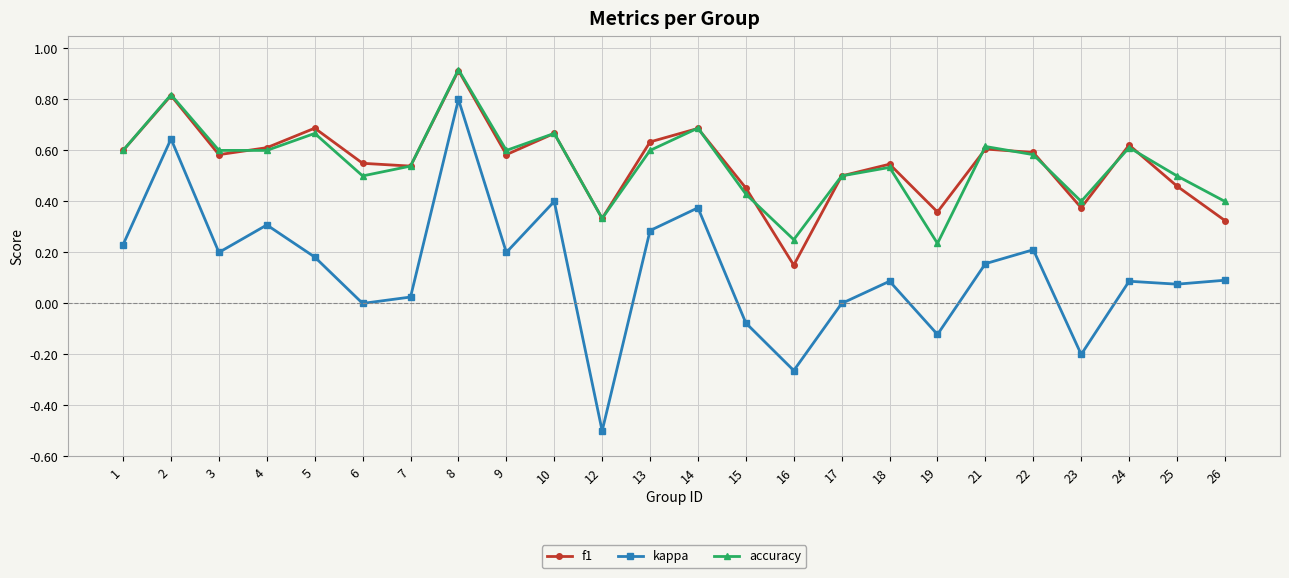

The value of f1 at 1 is 1.1. True or false?

False